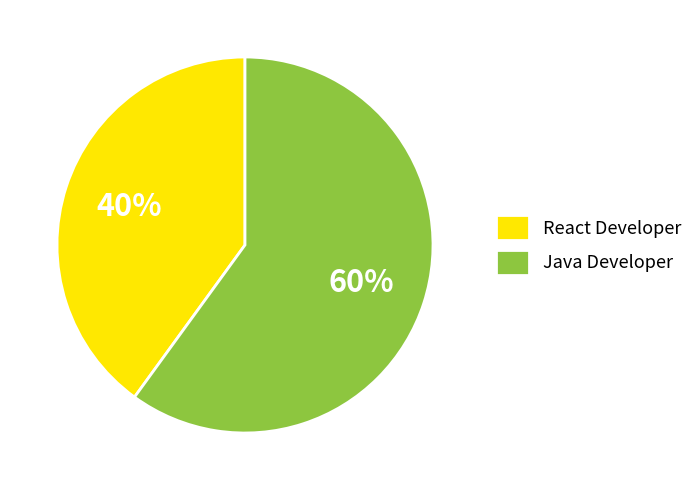

Count the number of slices in the pie.

2